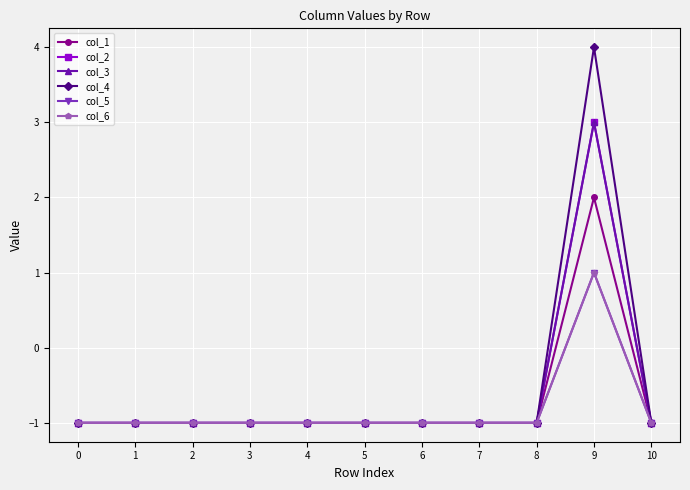

True or false: col_3 and col_4 intersect in this chart.

False